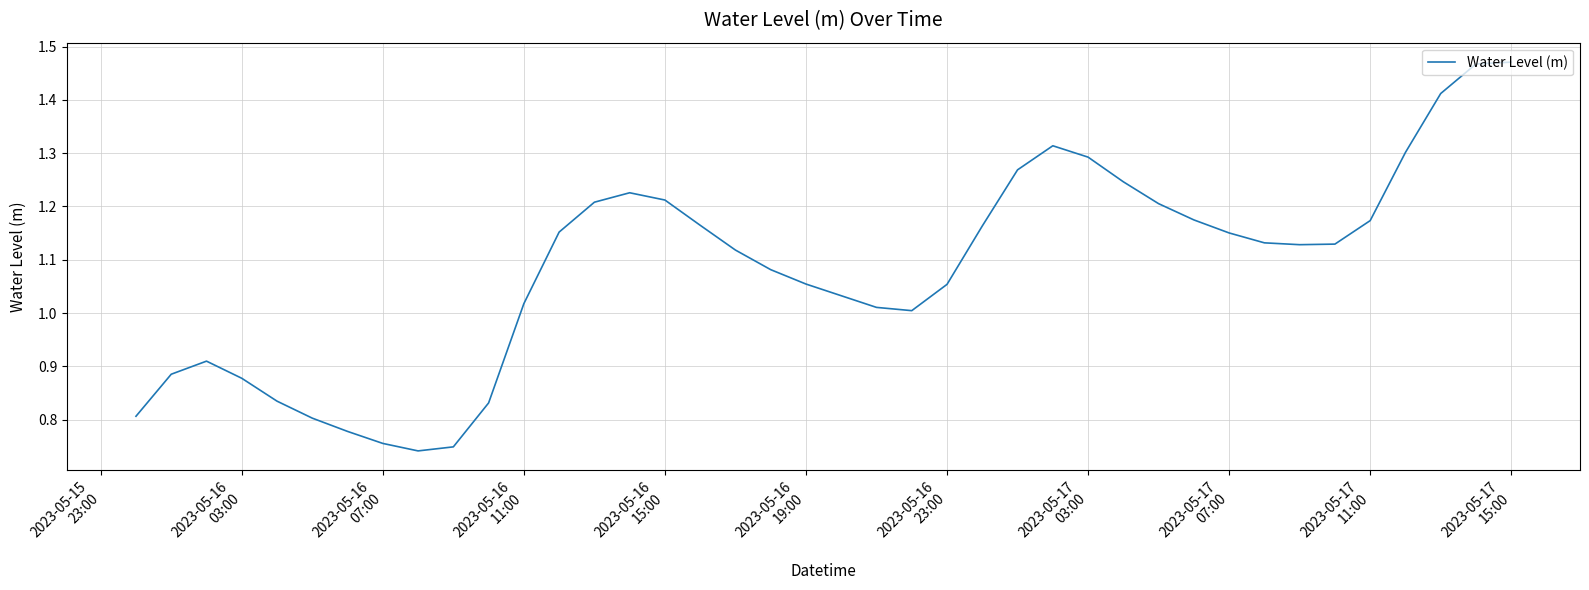

How many interior local valleys (lower than both neighbors) does the data have?

3